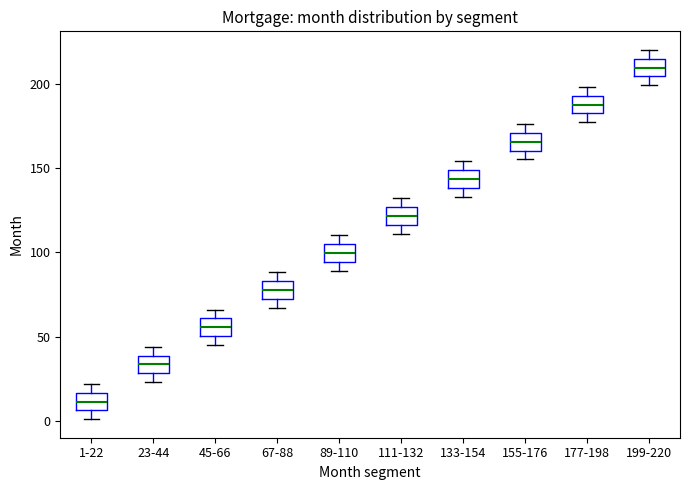

Which box has the lowest median line?

1-22